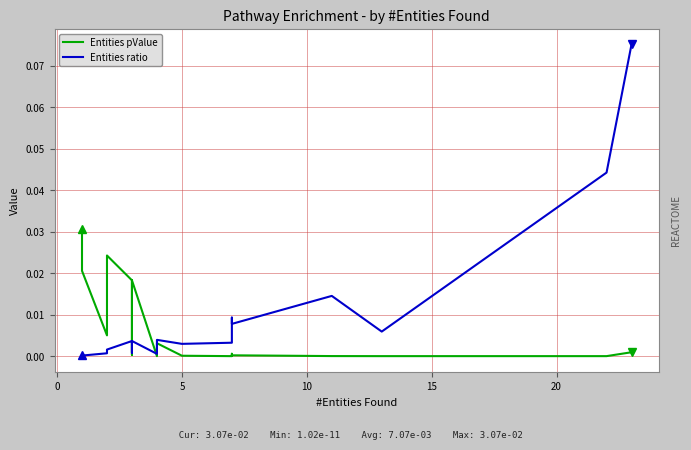

Is it true that Entities pValue equals 0.0 at 25?

False